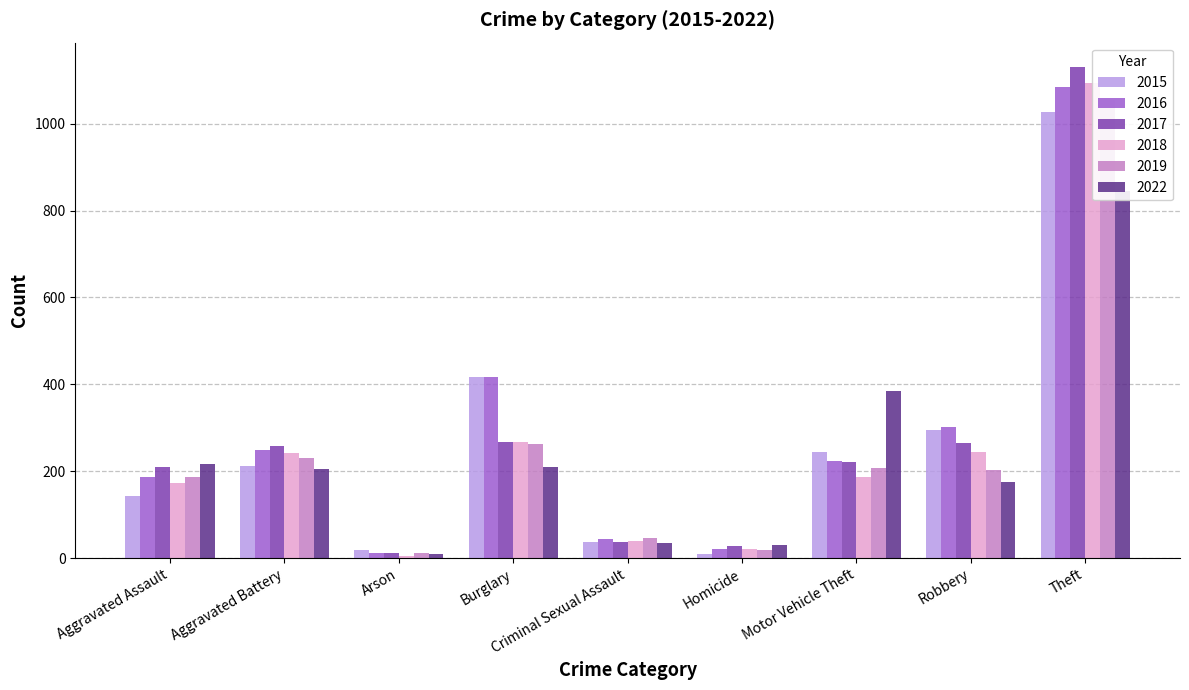

Which category has the highest value across all series?

Theft